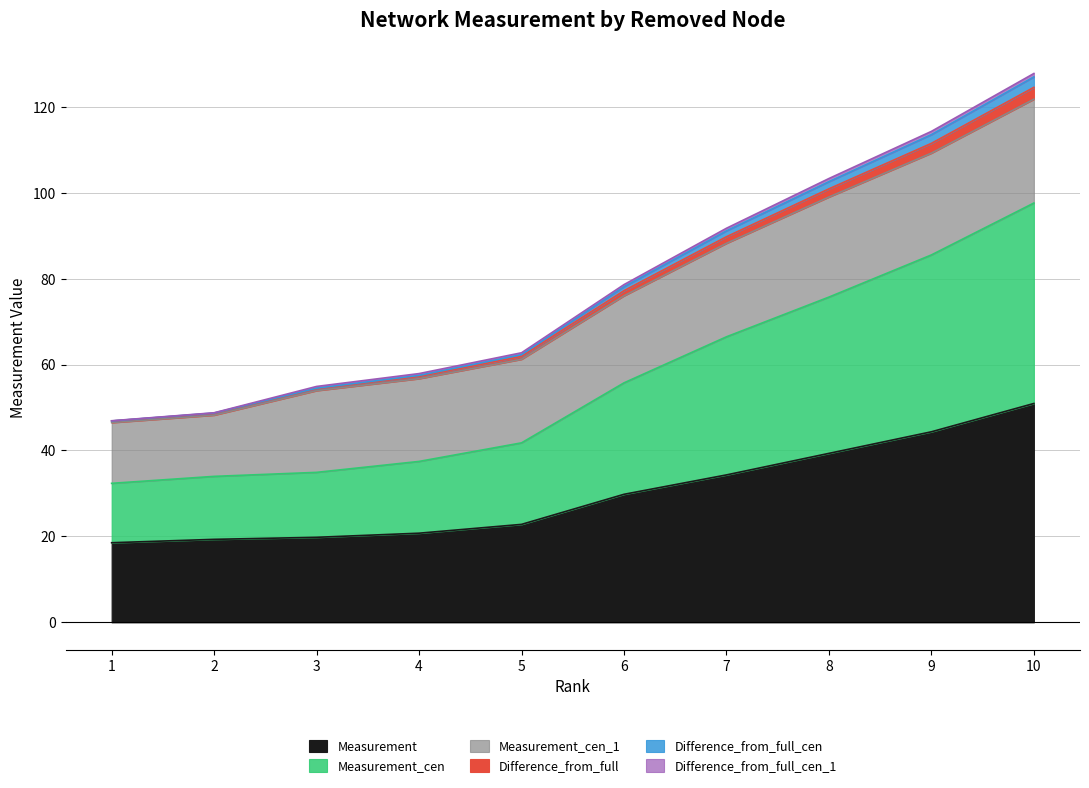

What is the lowest value of the Measurement series?

18.5